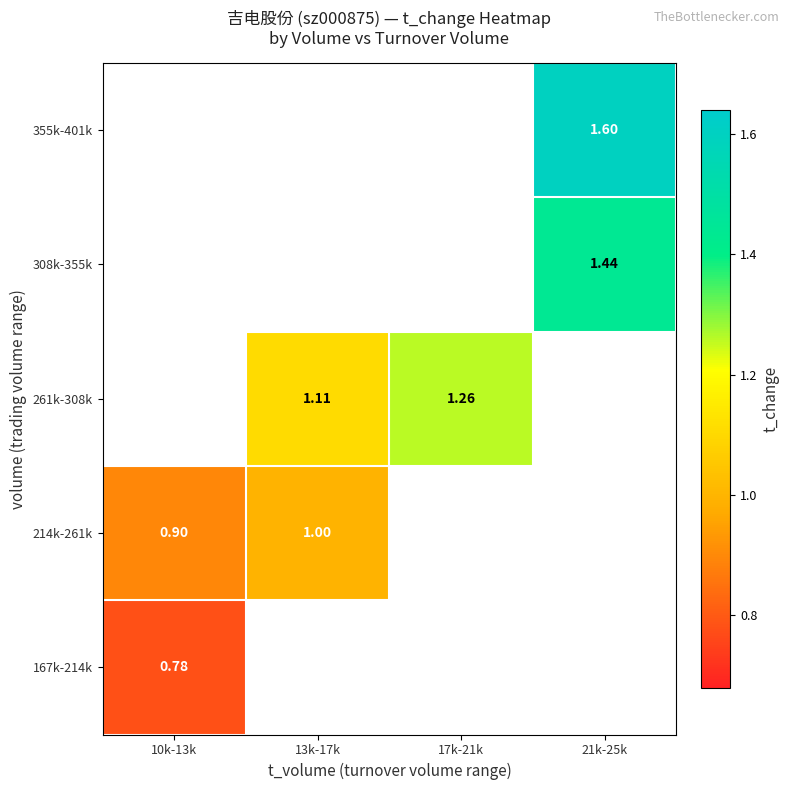

Is the value of 355k-401k at 21k-25k greater than the value of 214k-261k at 13k-17k?

Yes